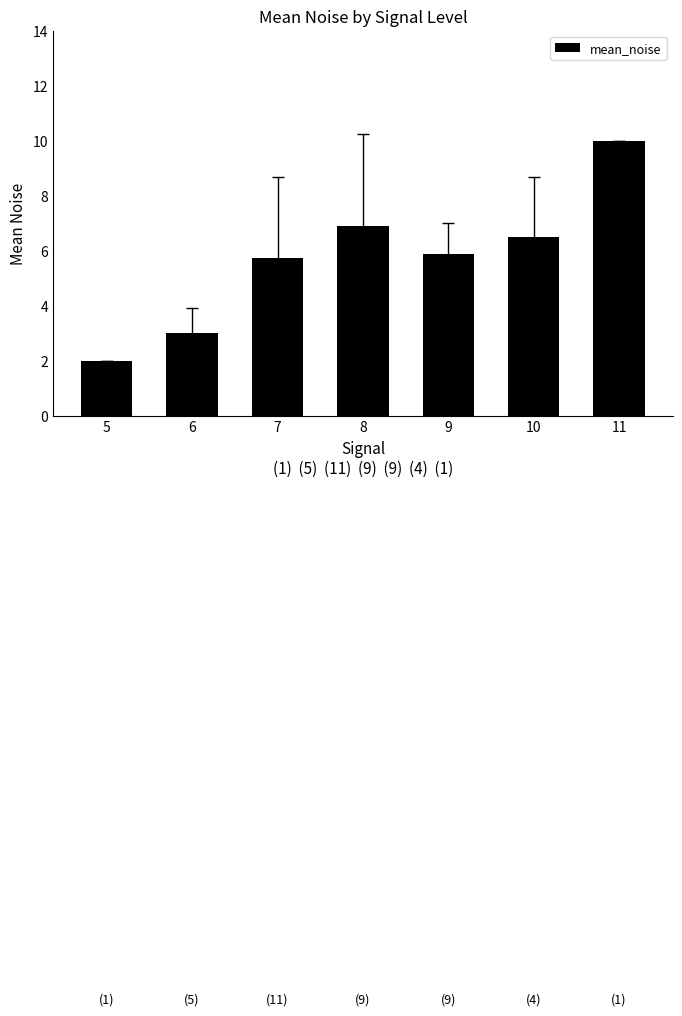

The chart shows a value of 5.9 at 9. True or false?

True